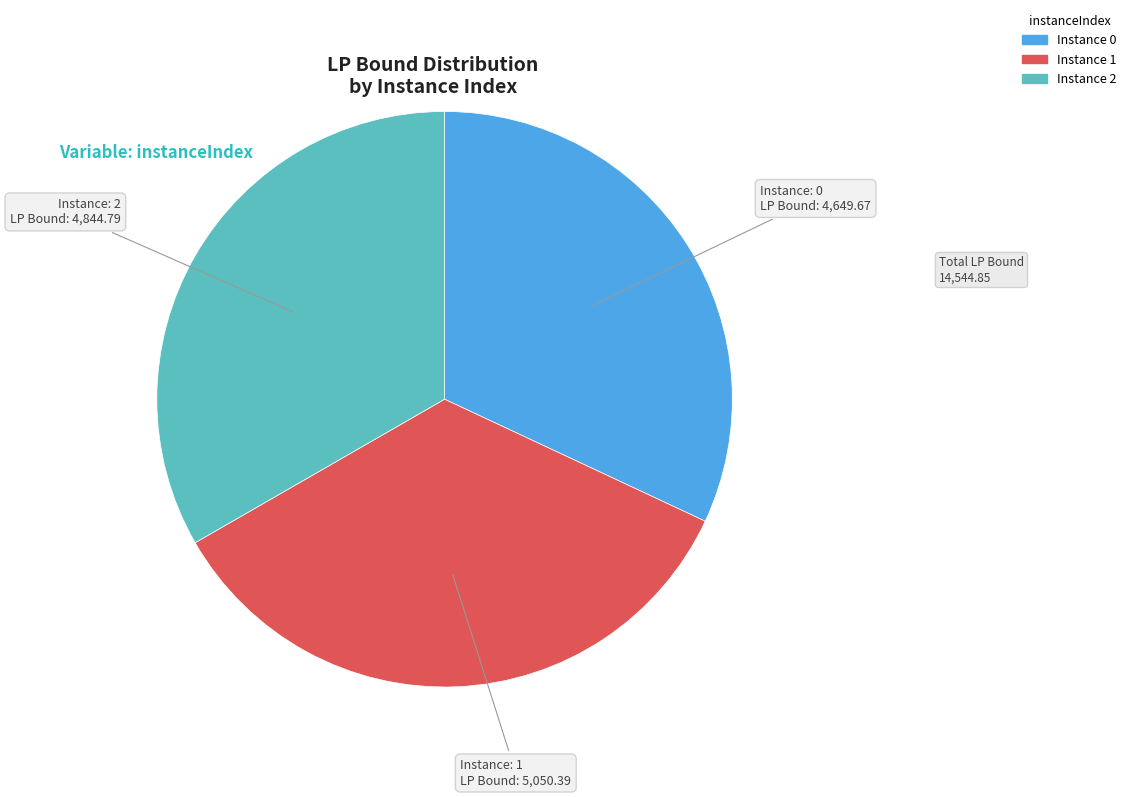

Count the number of slices in the pie.

3